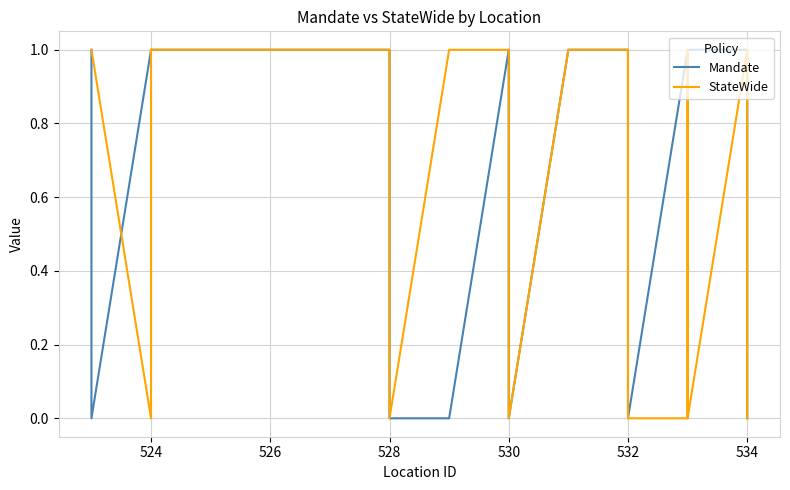

Is this an area chart (filled region under the line)?

No